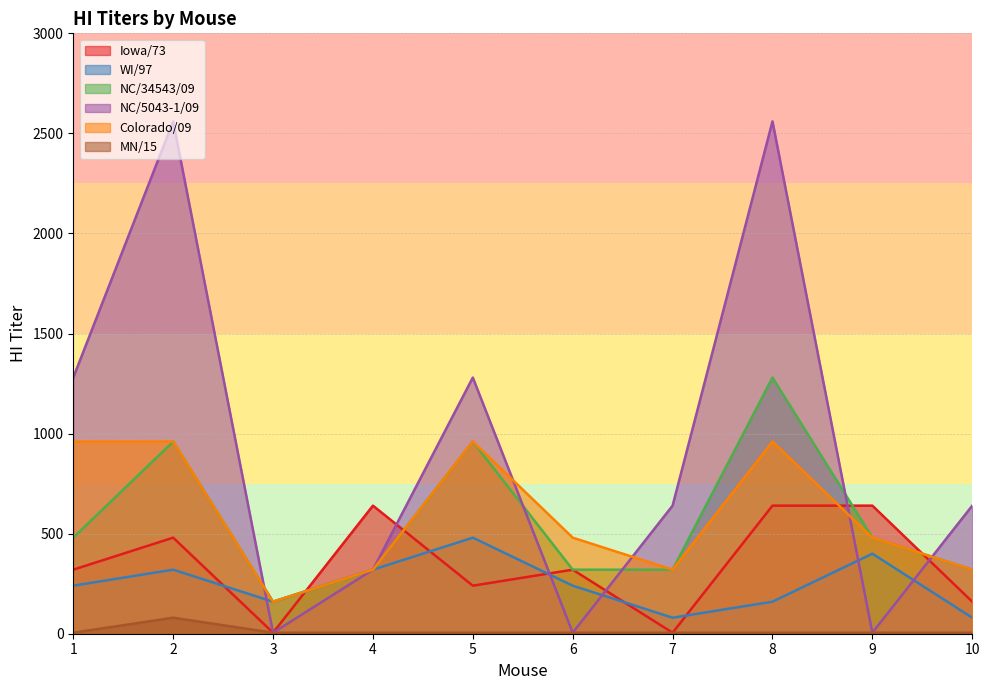

What is the total value across all series at 9?

2010